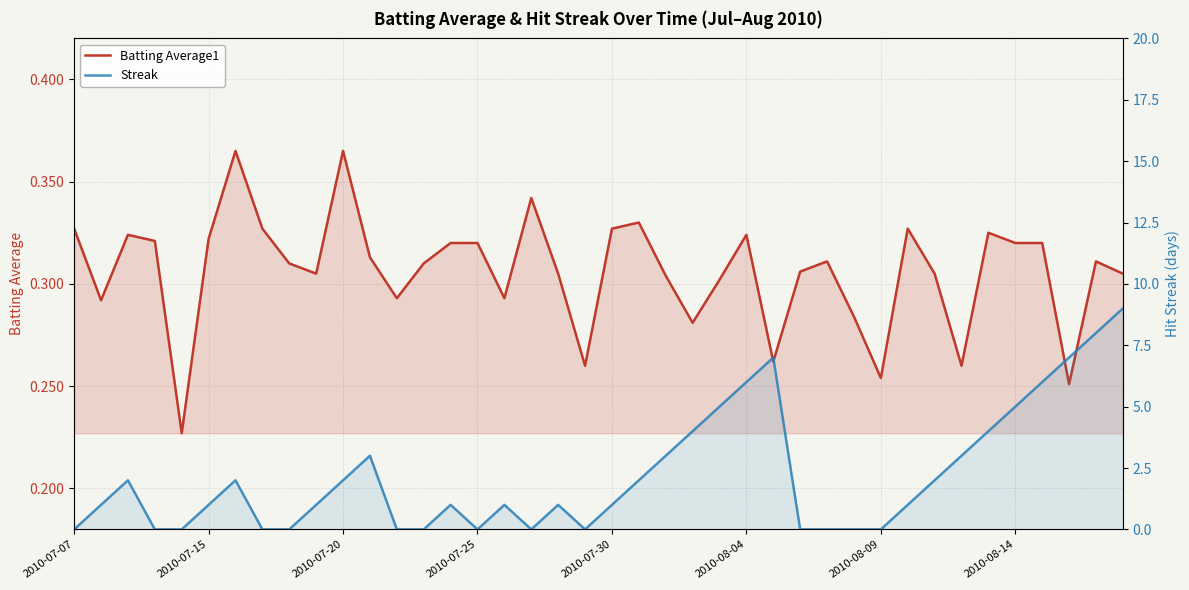

What is the difference between the maximum and minimum values in the Streak series?

9.0